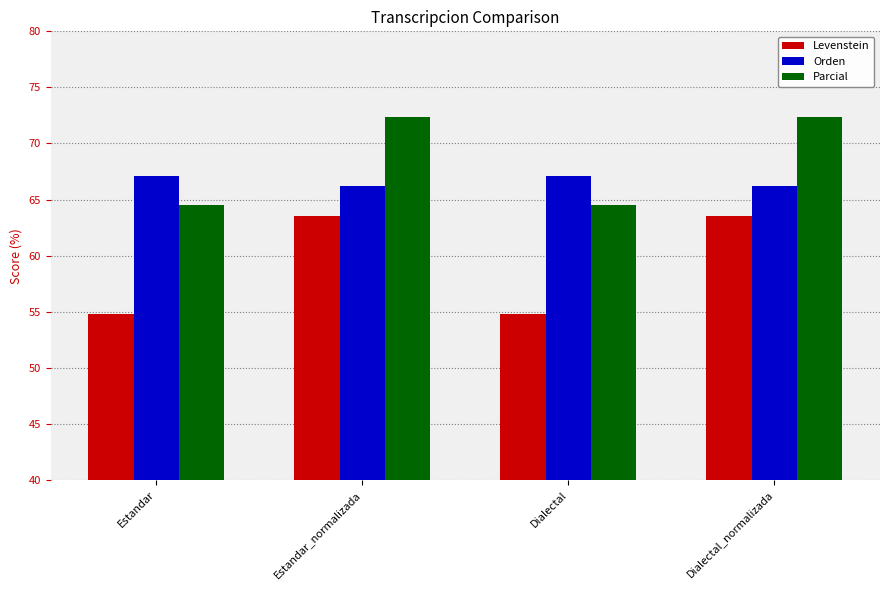

How many bars are there in total?

12